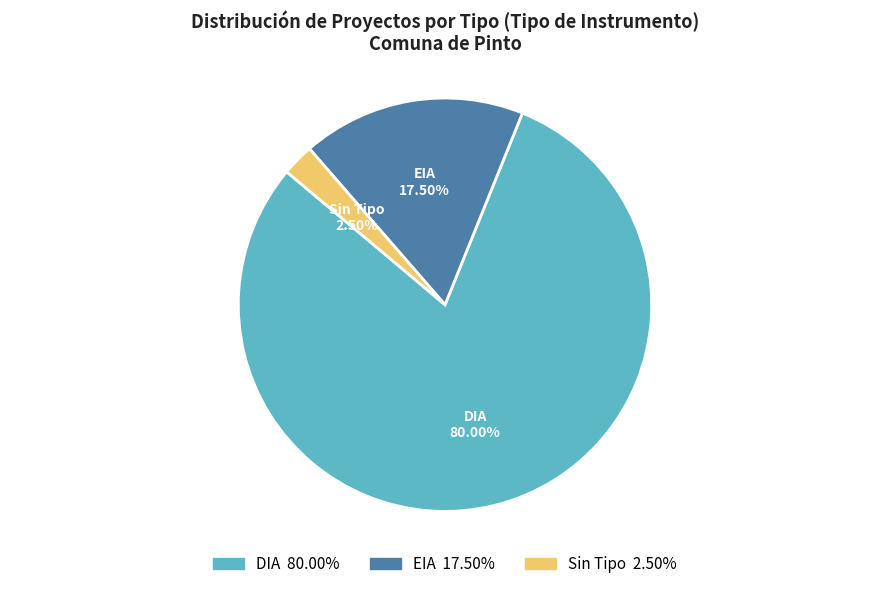

Which has a higher value, DIA or EIA?

DIA